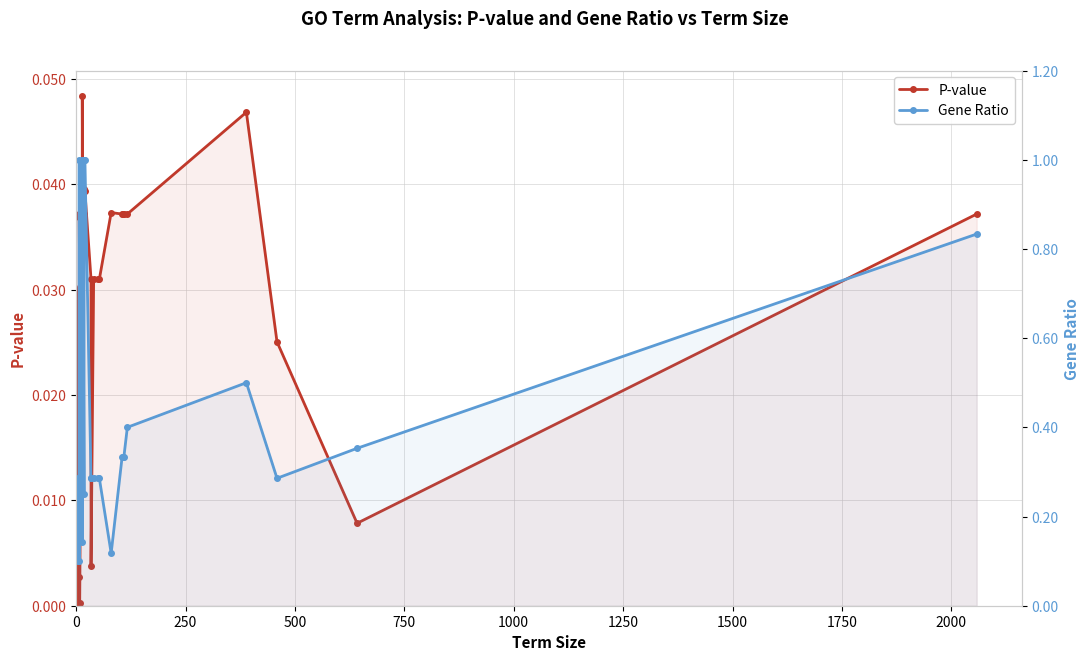

True or false: Gene Ratio and P-value cross at least once.

False